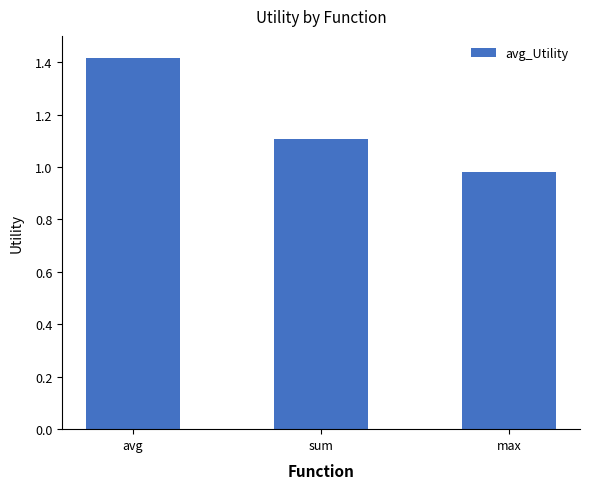

Rank the categories by value from highest to lowest.

avg, sum, max